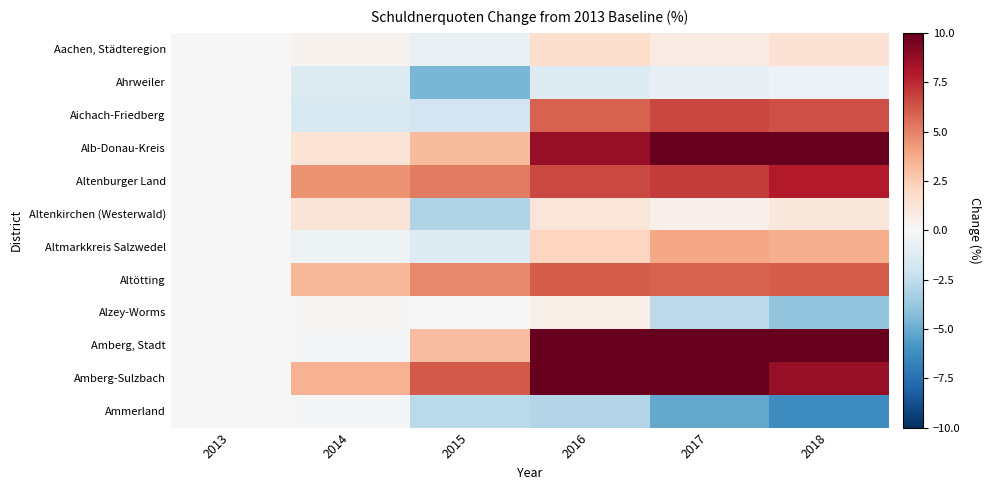

Reading left to right, what are all the values shown in this chart?

Aachen, Städteregion: 2013=0.0	2014=0.4	2015=-0.7	2016=1.7	2017=0.8	2018=1.5
Ahrweiler: 2013=0.0	2014=-1.4	2015=-4.6	2016=-1.3	2017=-0.8	2018=-0.6
Aichach-Friedberg: 2013=0.0	2014=-1.5	2015=-1.9	2016=5.9	2017=6.6	2018=6.5
Alb-Donau-Kreis: 2013=0.0	2014=1.4	2015=3.1	2016=8.7	2017=11.5	2018=13.5
Altenburger Land: 2013=0.0	2014=4.5	2015=5.2	2016=6.6	2017=7.0	2018=8.0
Altenkirchen (Westerwald): 2013=0.0	2014=1.3	2015=-3.0	2016=1.2	2017=0.5	2018=1.1
Altmarkkreis Salzwedel: 2013=0.0	2014=-0.5	2015=-1.3	2016=2.1	2017=3.9	2018=3.6
Altötting: 2013=0.0	2014=3.3	2015=4.8	2016=6.0	2017=5.9	2018=6.0
Alzey-Worms: 2013=0.0	2014=0.1	2015=0.0	2016=0.6	2017=-2.6	2018=-3.9
Amberg, Stadt: 2013=0.0	2014=-0.1	2015=3.1	2016=12.7	2017=12.0	2018=10.4
Amberg-Sulzbach: 2013=0.0	2014=3.4	2015=6.2	2016=10.1	2017=11.8	2018=8.7
Ammerland: 2013=0.0	2014=-0.1	2015=-2.7	2016=-2.9	2017=-5.1	2018=-6.2